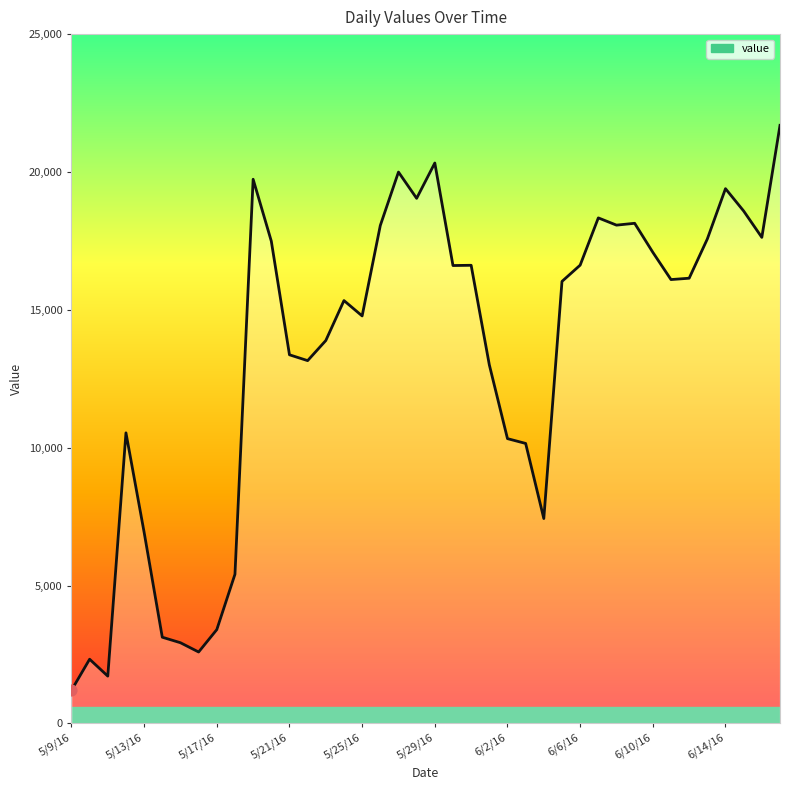

What is the minimum value shown in the chart?

1201